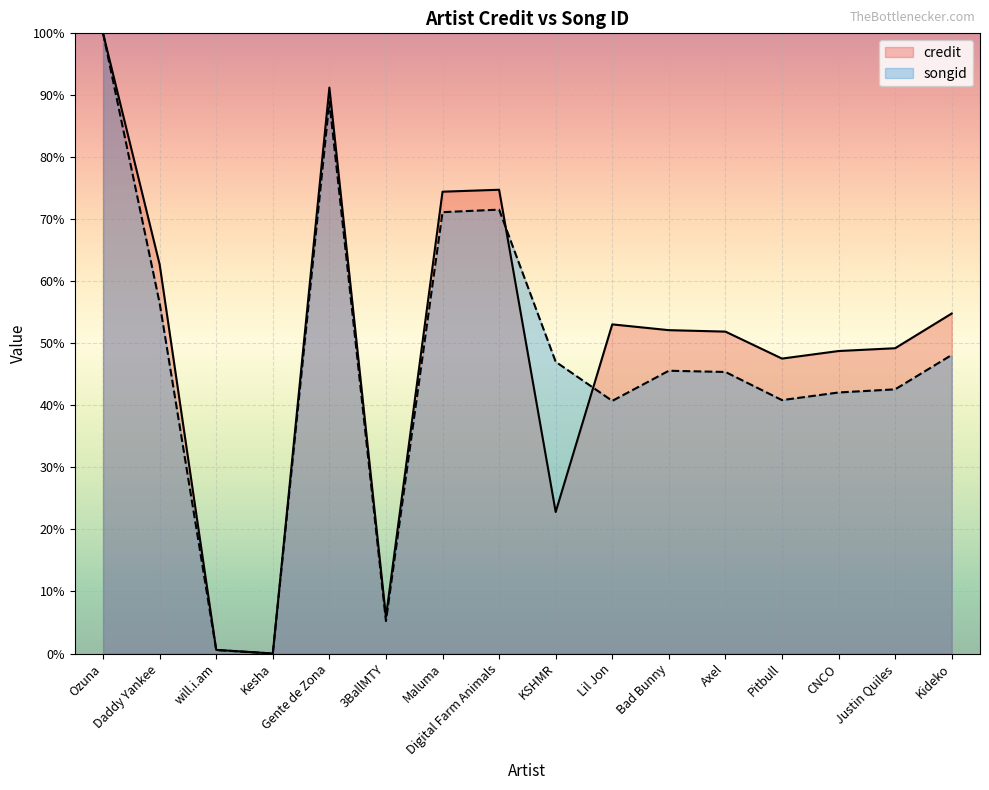

How many times do songid and credit cross each other?

2